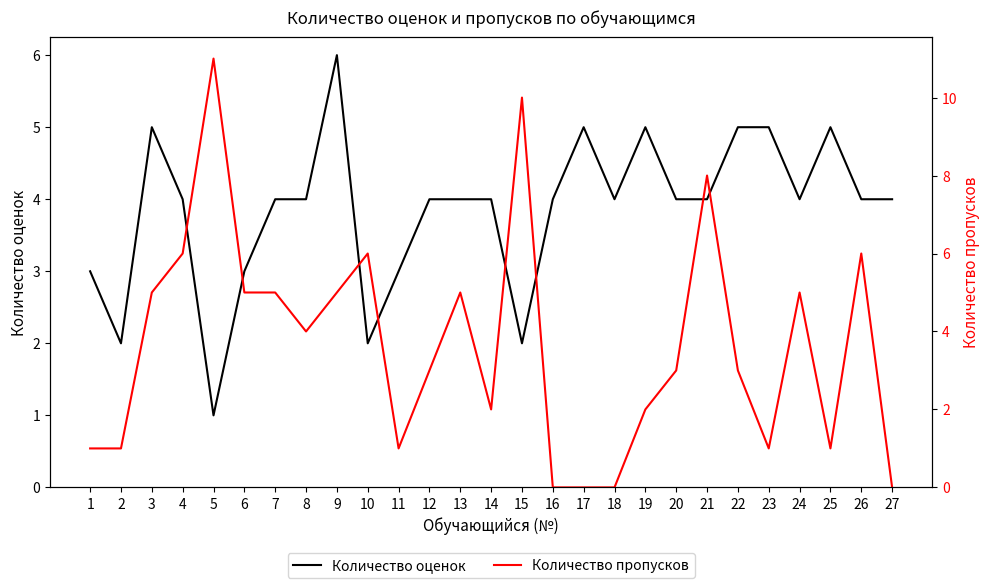

Which series has the largest total across all categories?

Количество оценок